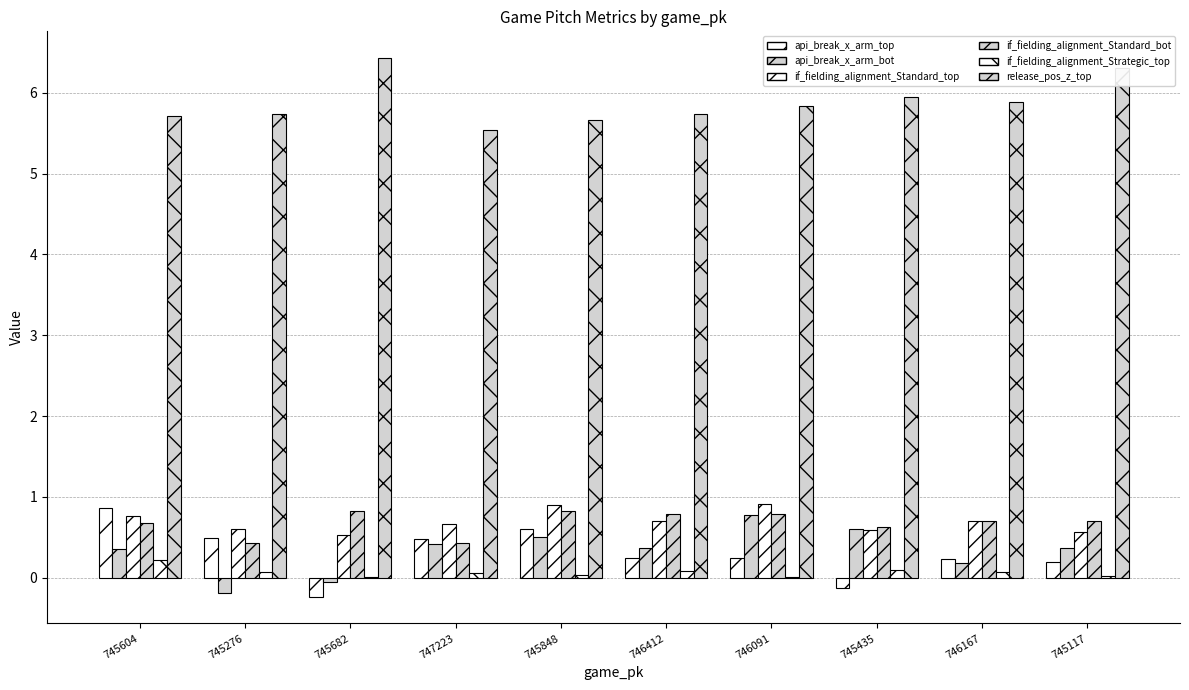

Count the number of categories in the chart.

10